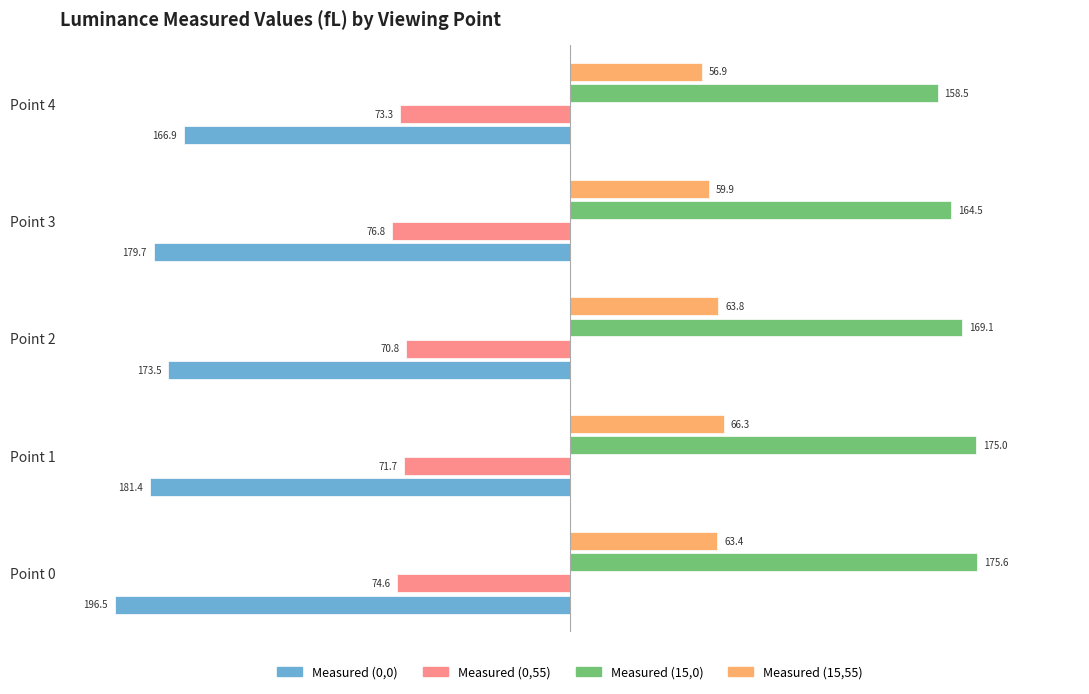

Count the number of categories in the chart.

5